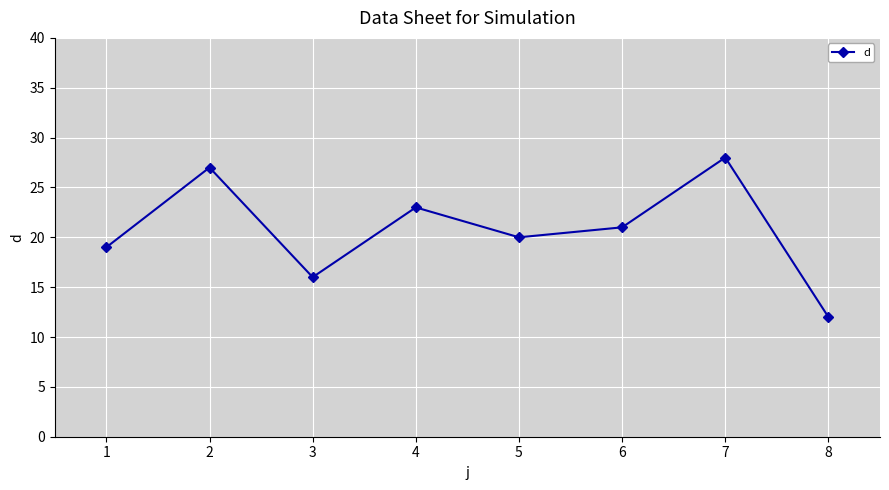

True or false: the data shows 20 at 5.

True